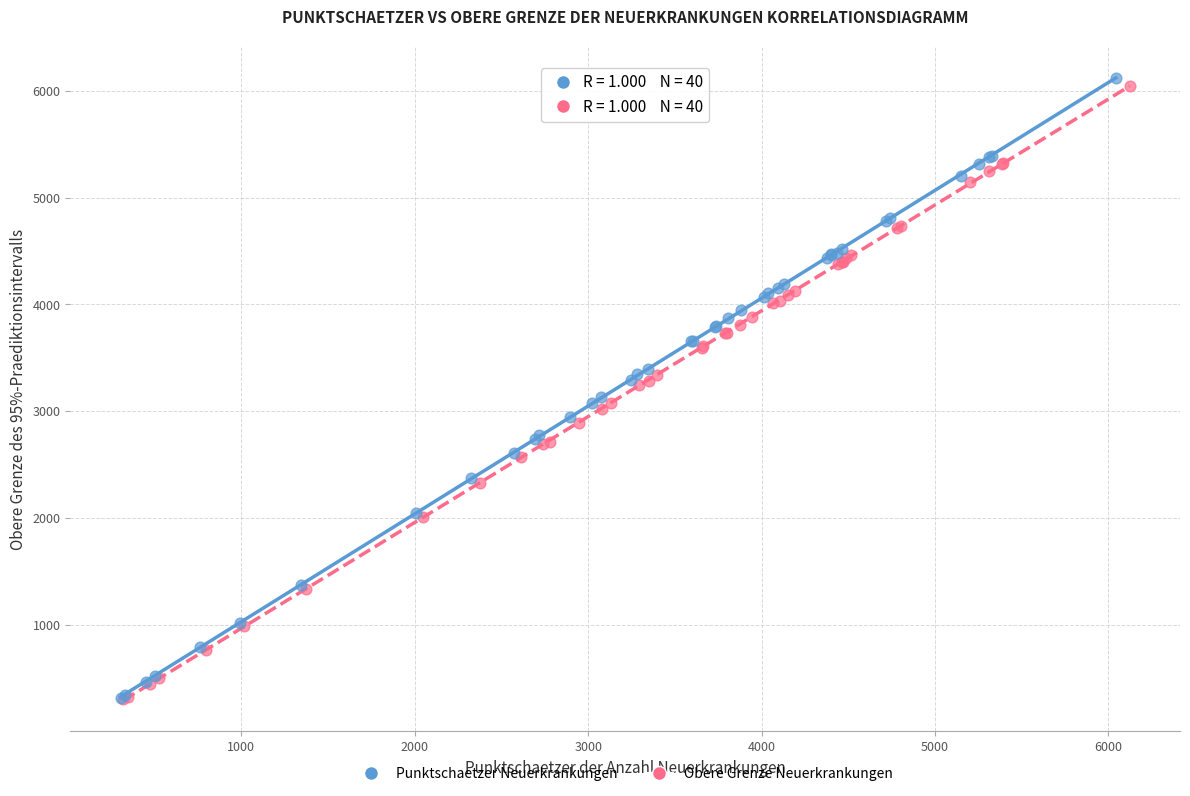

Which series has the largest Y range (max minus min)?

Punktschaetzer Neuerkrankungen